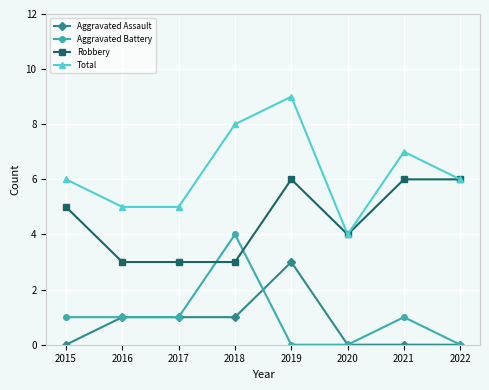

True or false: Total has a value of 2 at 2018.

False